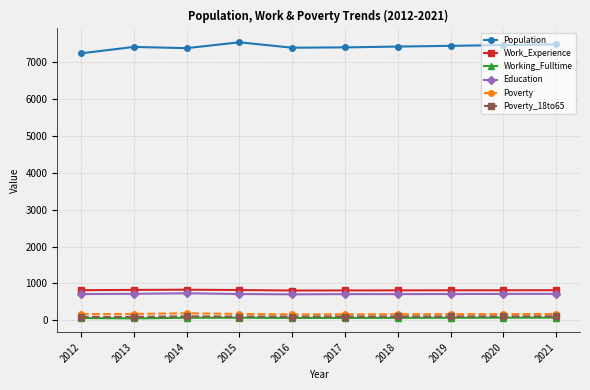

What is the value of the Poverty point at the 4th from the left?

172